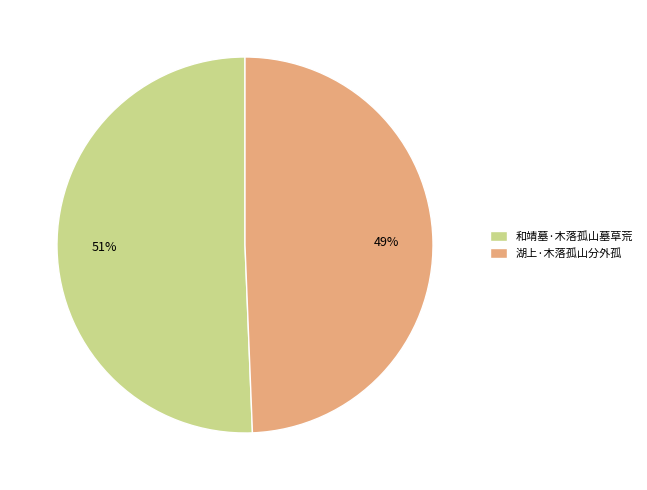

To the nearest percent, what portion does 湖上·木落孤山分外孤 represent?

49%